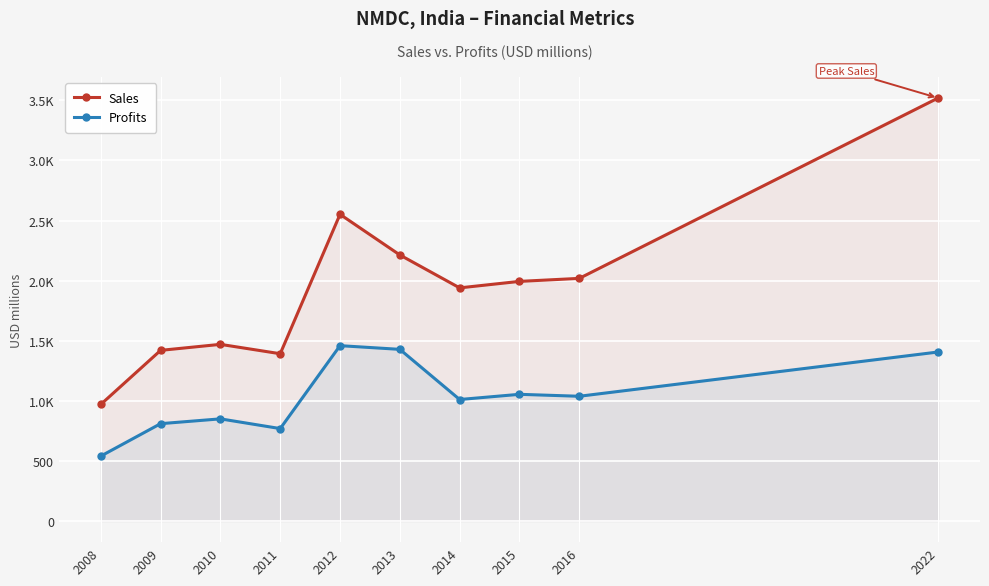

Which has a higher value, 2012 or 2011?

2012